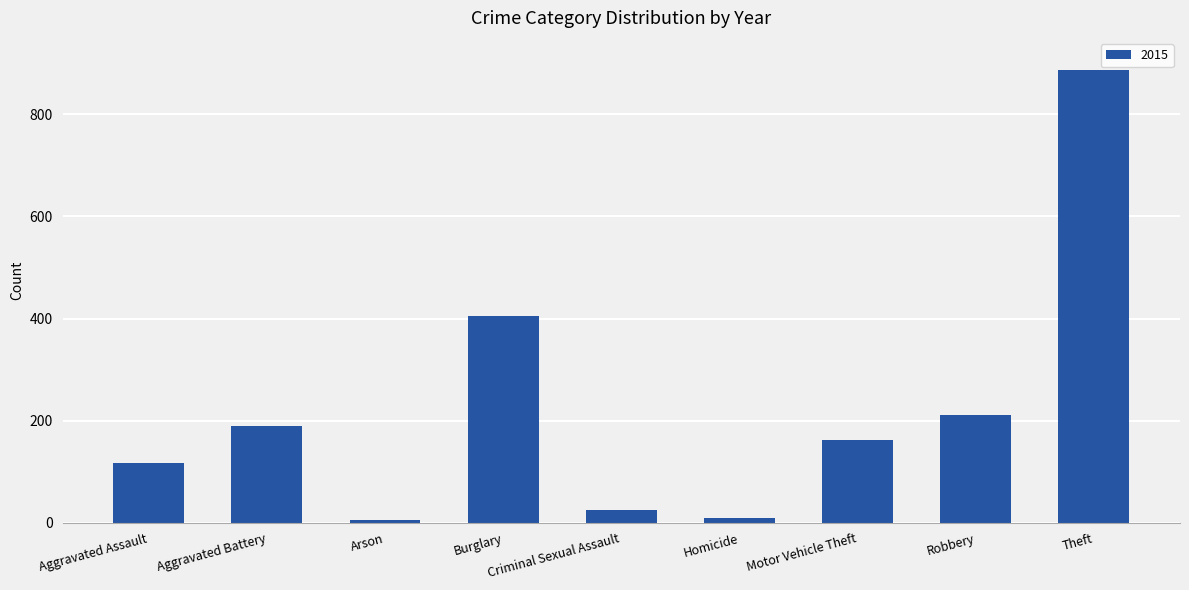

How many series are shown in this chart?

1